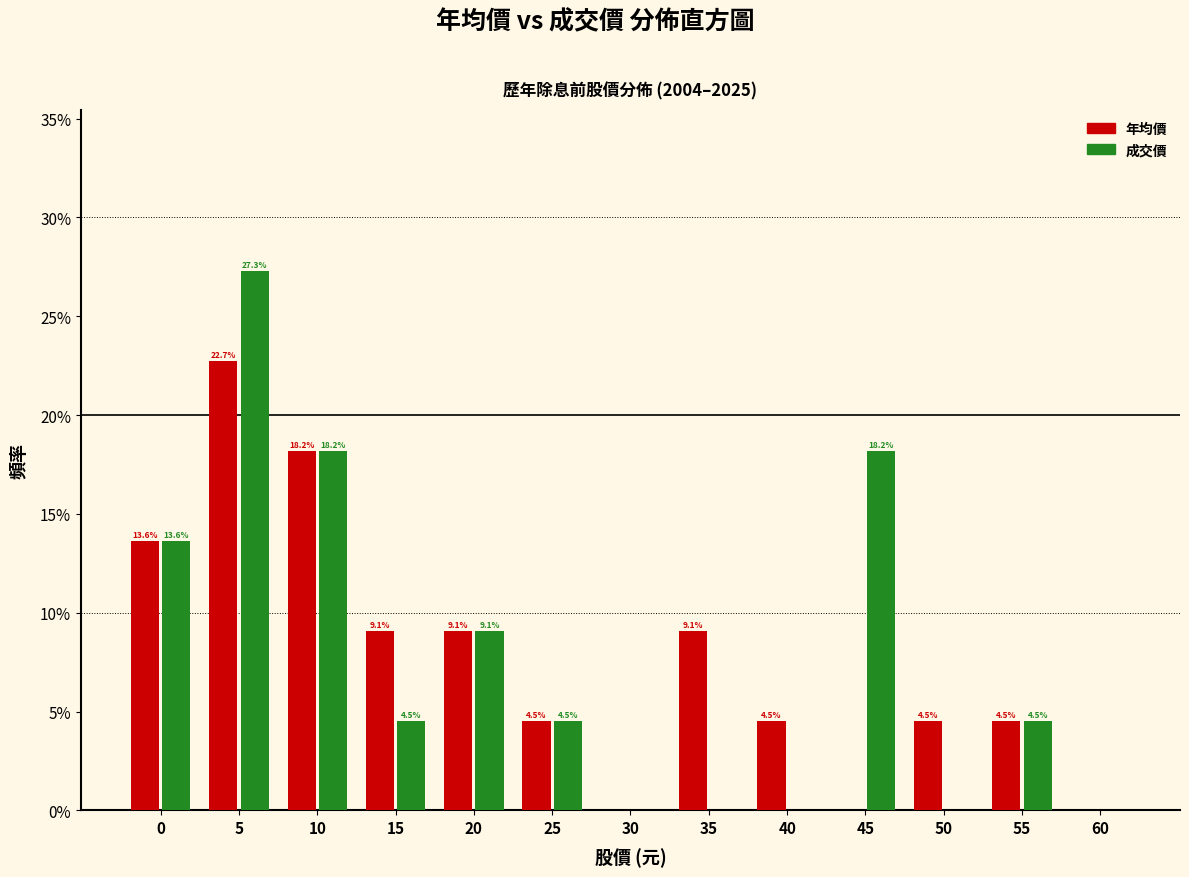

Reading left to right, what are all the values shown in this chart?

年均價: 0=13.6	5=22.7	10=18.2	15=9.1	20=9.1	25=4.5	30=0.0	35=9.1	40=4.5	45=0.0	50=4.5	55=4.5	60=0.0
成交價: 0=13.6	5=27.3	10=18.2	15=4.5	20=9.1	25=4.5	30=0.0	35=0.0	40=0.0	45=18.2	50=0.0	55=4.5	60=0.0